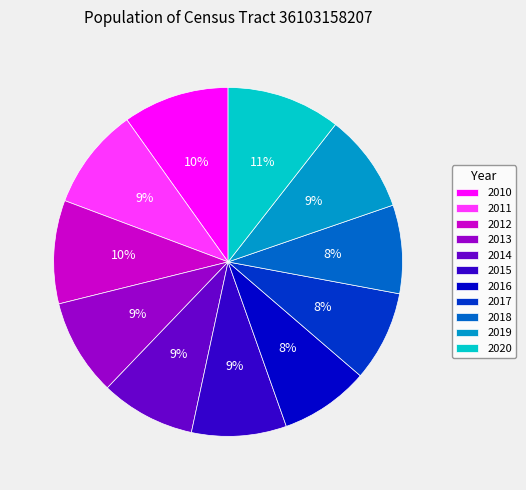

To the nearest percent, what percentage of the pie is 2015?

9%